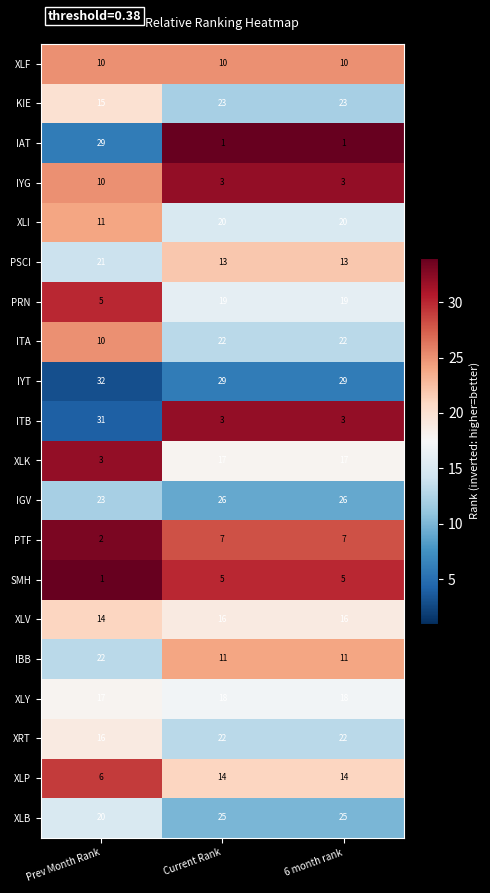

What is the spread (max minus min) of values at 6 month rank?

28